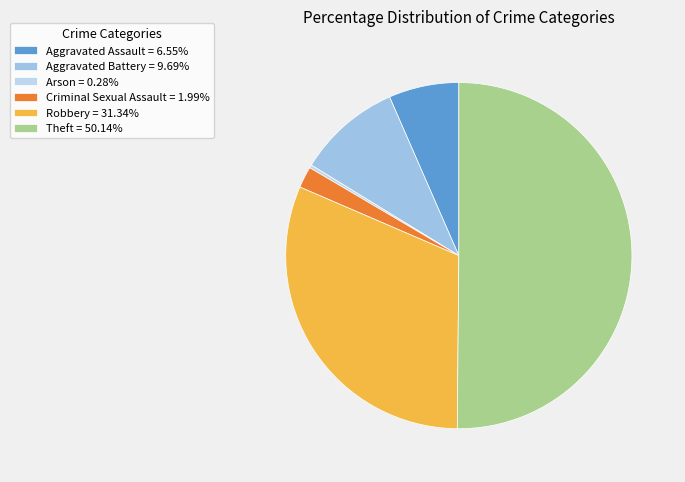

Which category accounts for the majority?

Theft